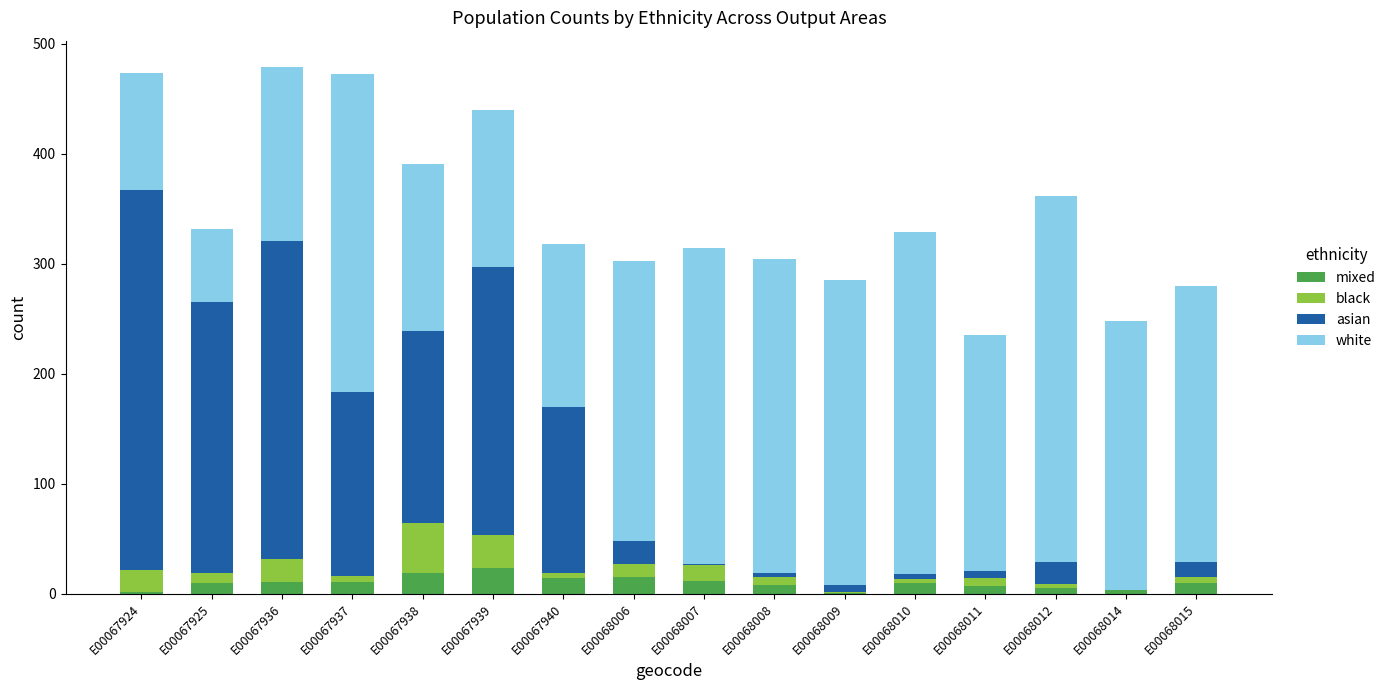

What is the sum of the black values at E00068009 and E00068010?

4